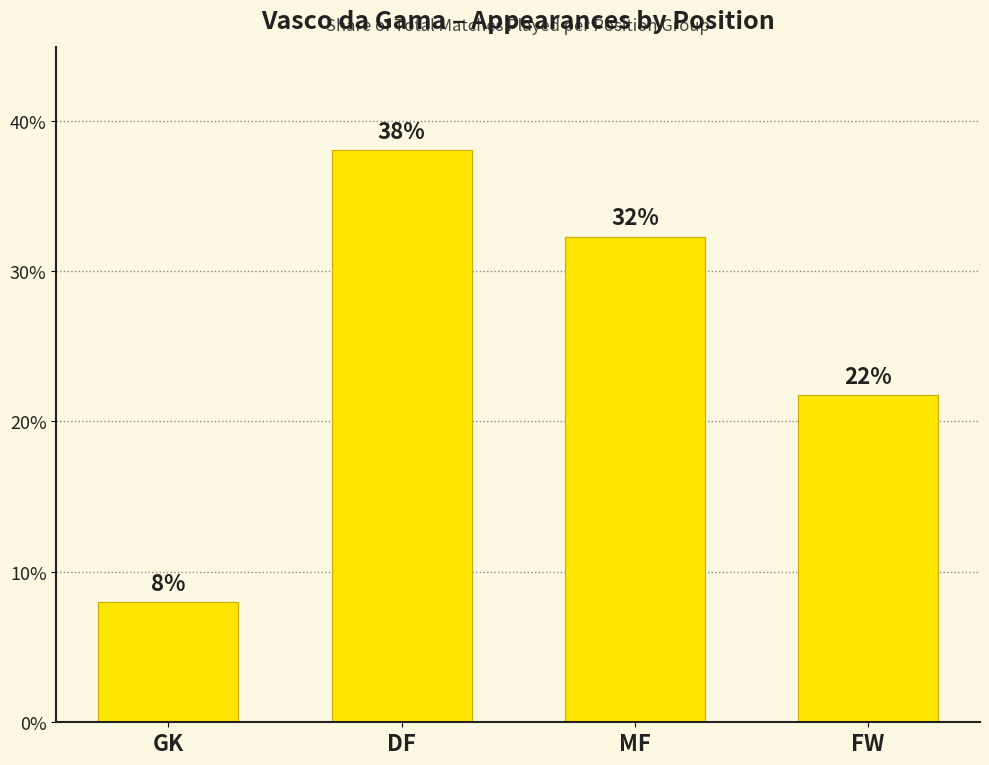

What position from the left is MF?

3